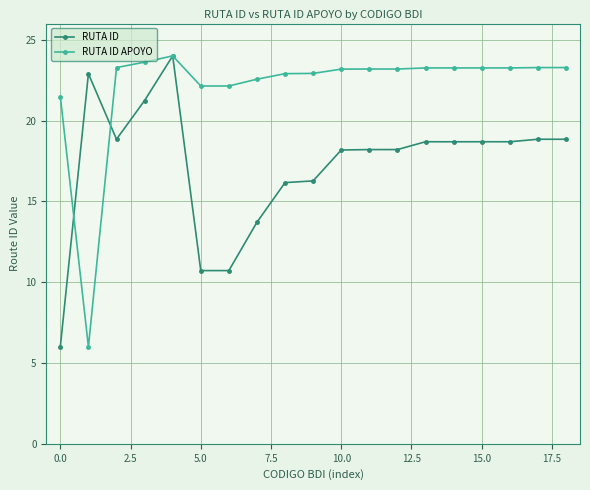

True or false: RUTA ID has more than 1 points higher than both neighbors.

True